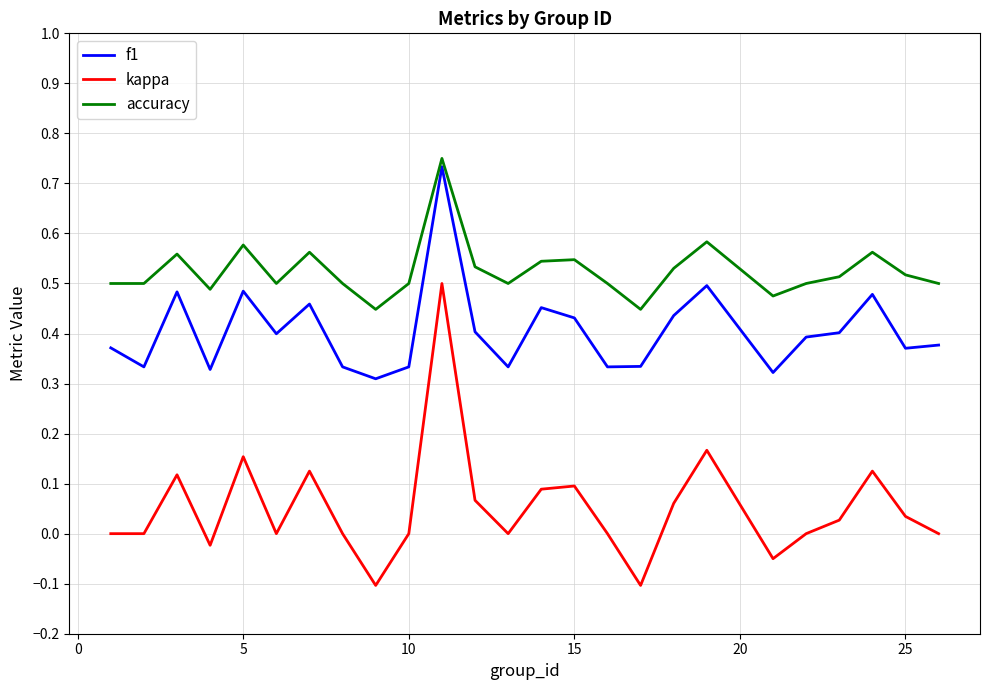

Which series has the widest spread of values?

kappa